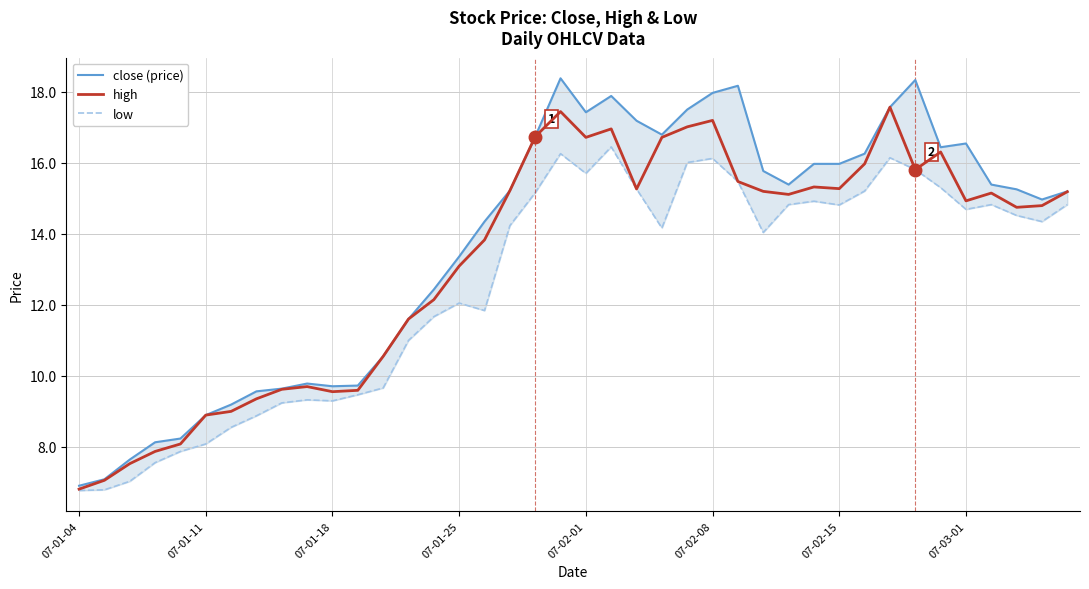

At which category does the chart reach its peak across all series?

19